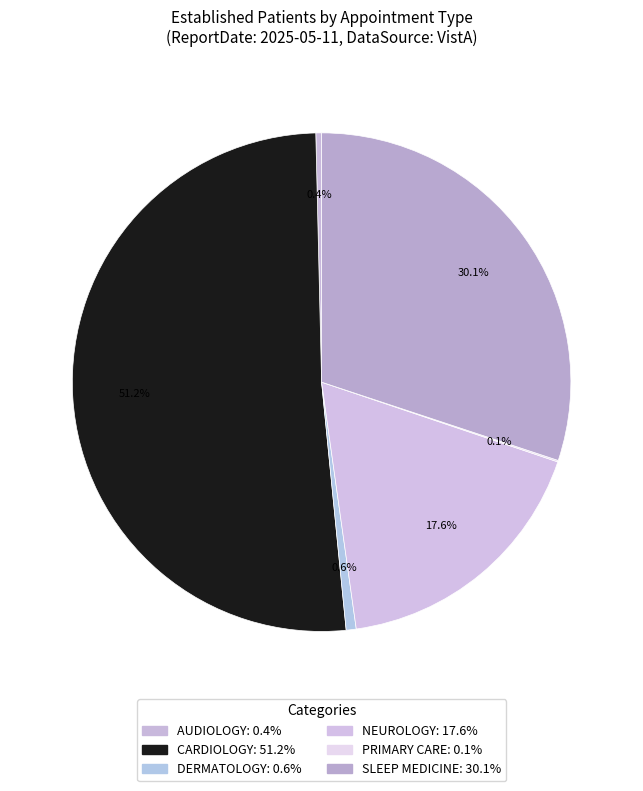

Is the sum of SLEEP MEDICINE and AUDIOLOGY greater than half?

No